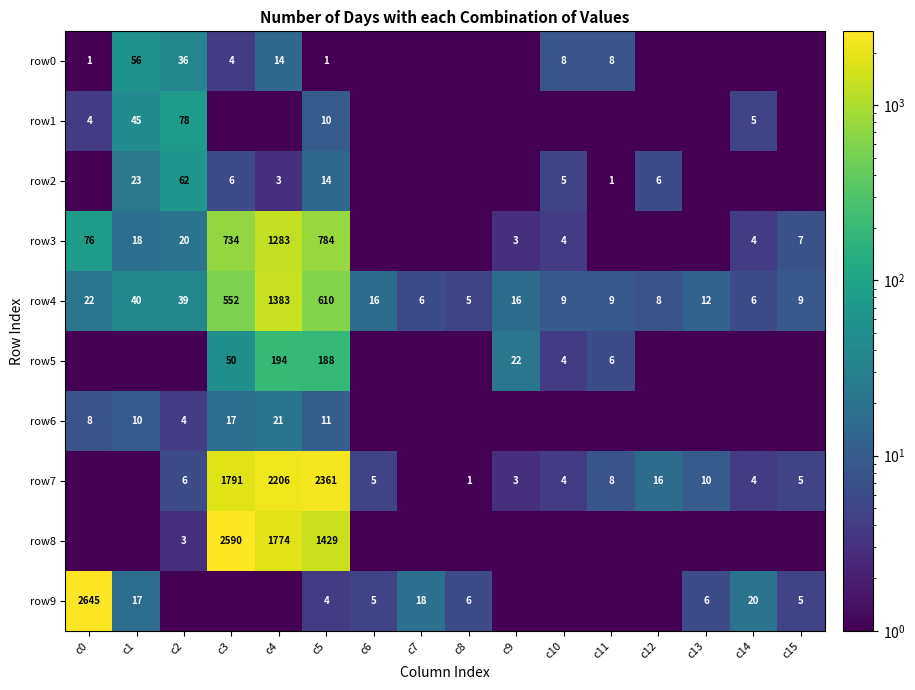

Is the value of row4 at c11 greater than the value of row6 at c4?

No